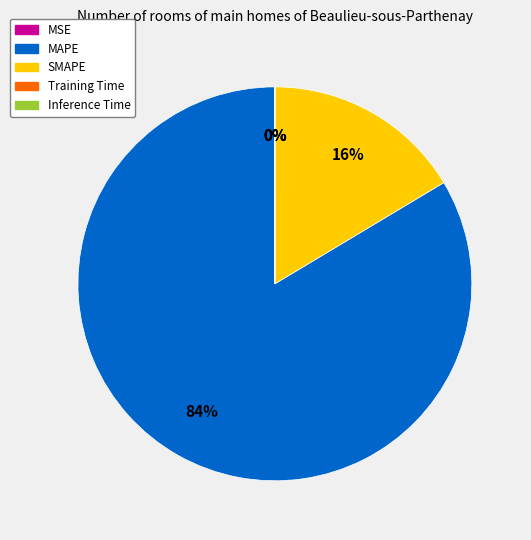

To the nearest percent, what is the average slice percentage?

20%